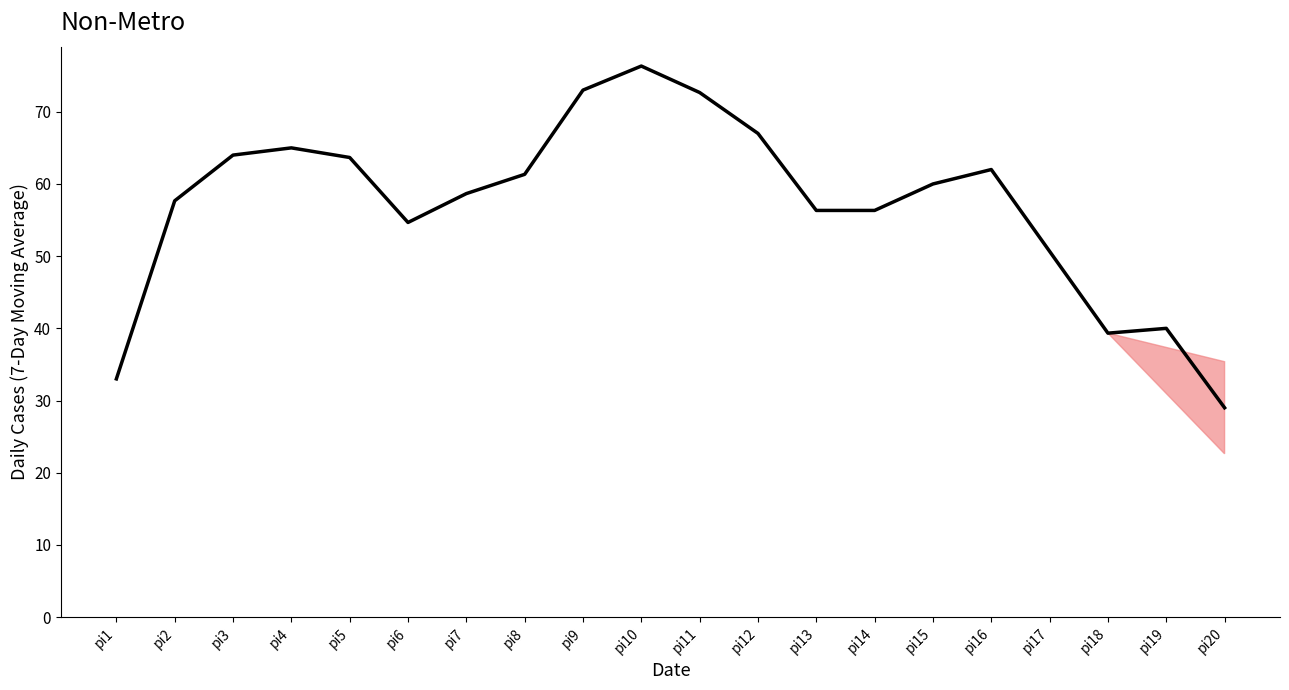

What is the difference between the values at pi20 and pi10?

47.3